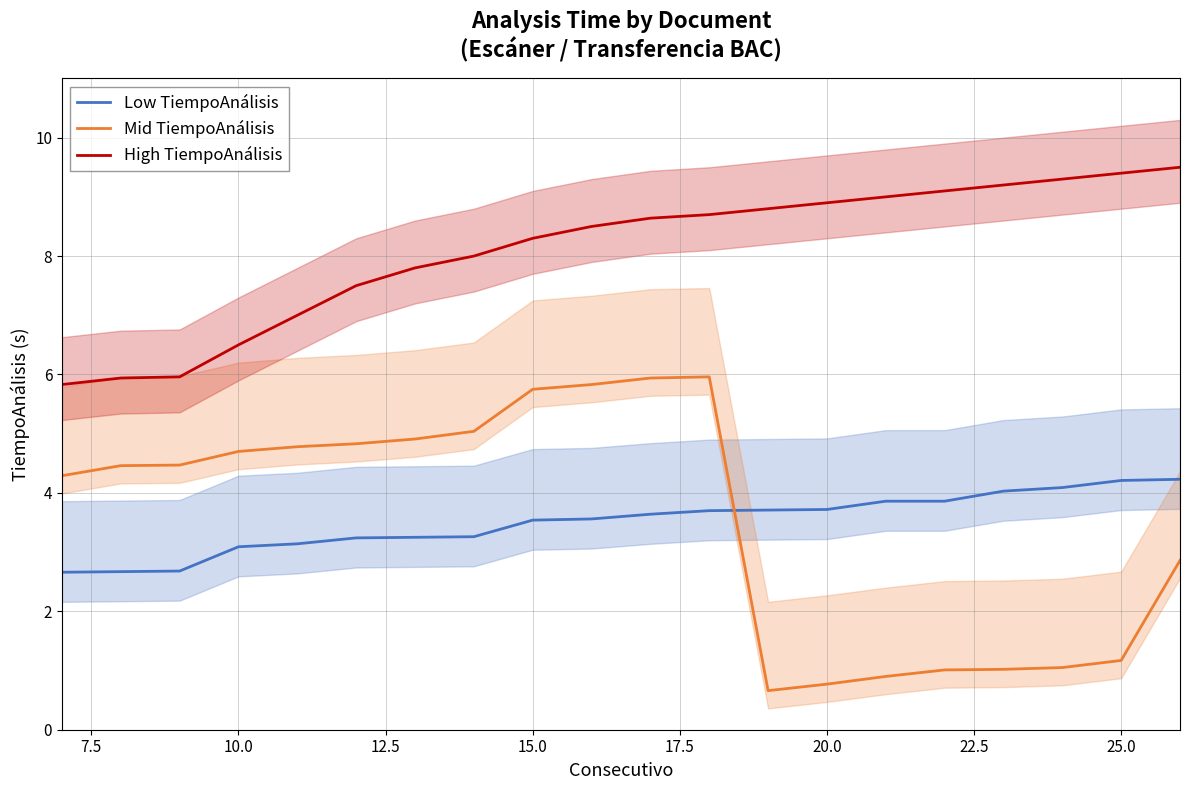

What is the highest value of the Mid TiempoAnálisis series?

6.0